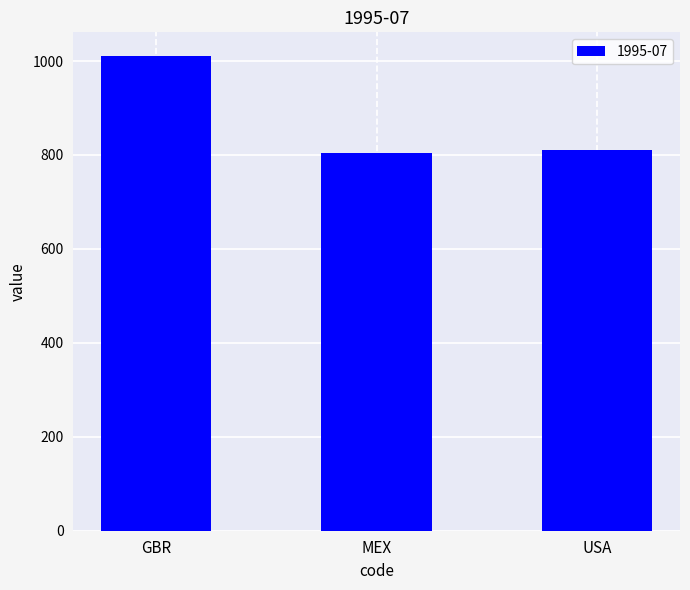

What is the smallest value displayed?

803.7